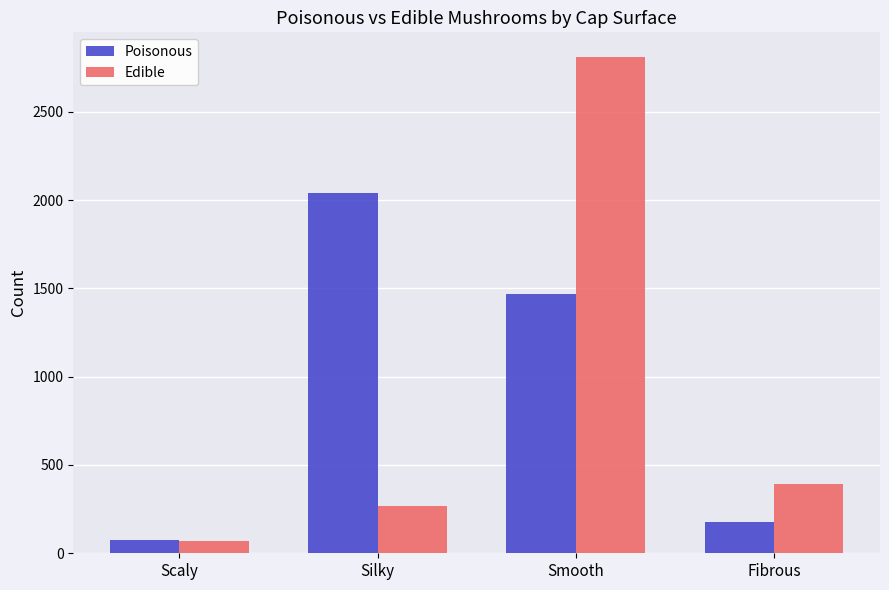

True or false: Edible has a value of 265 at Silky.

True